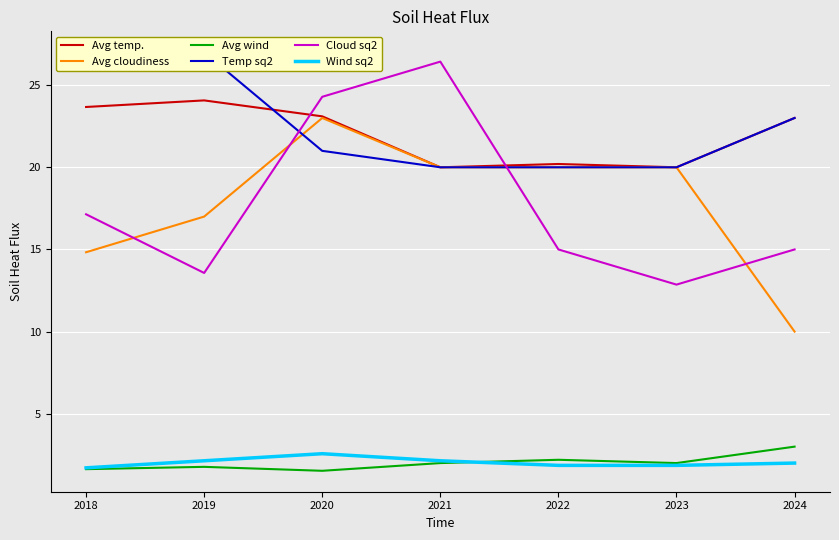

In Temp sq2, how many points are higher than both neighbors (excluding endpoints)?

1